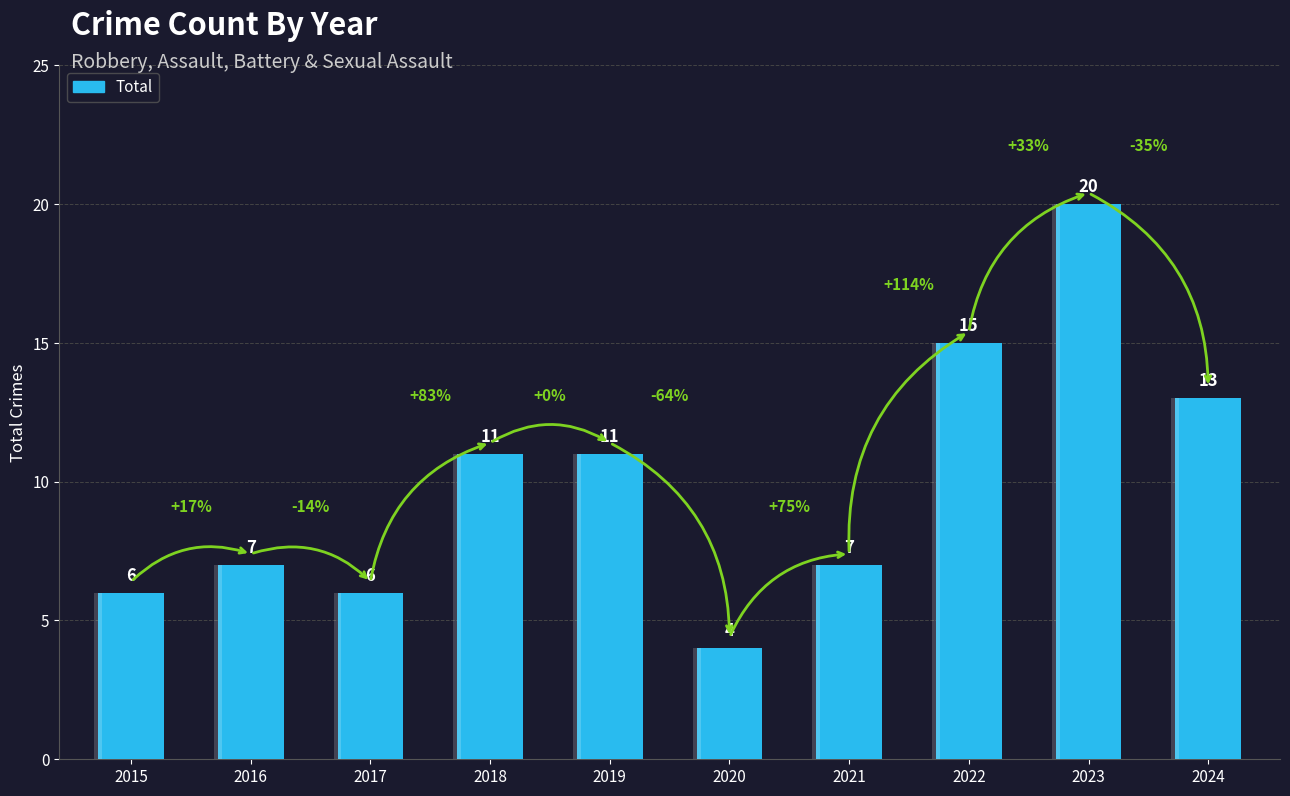

What is the smallest value displayed?

4